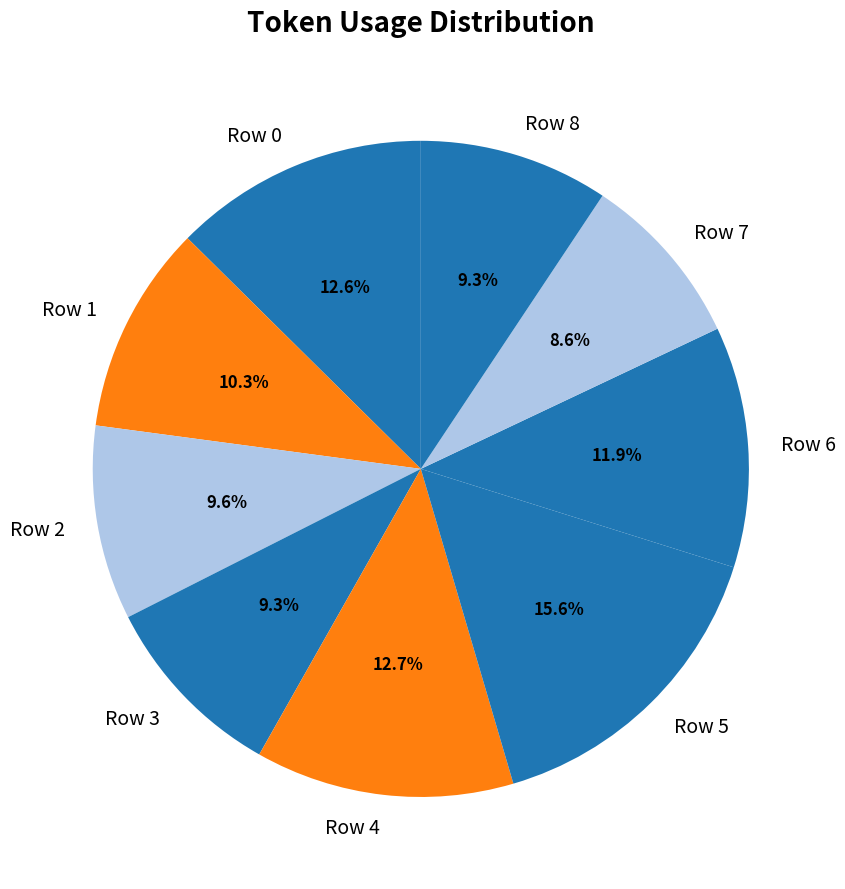

Which slice is the smallest?

Row 7